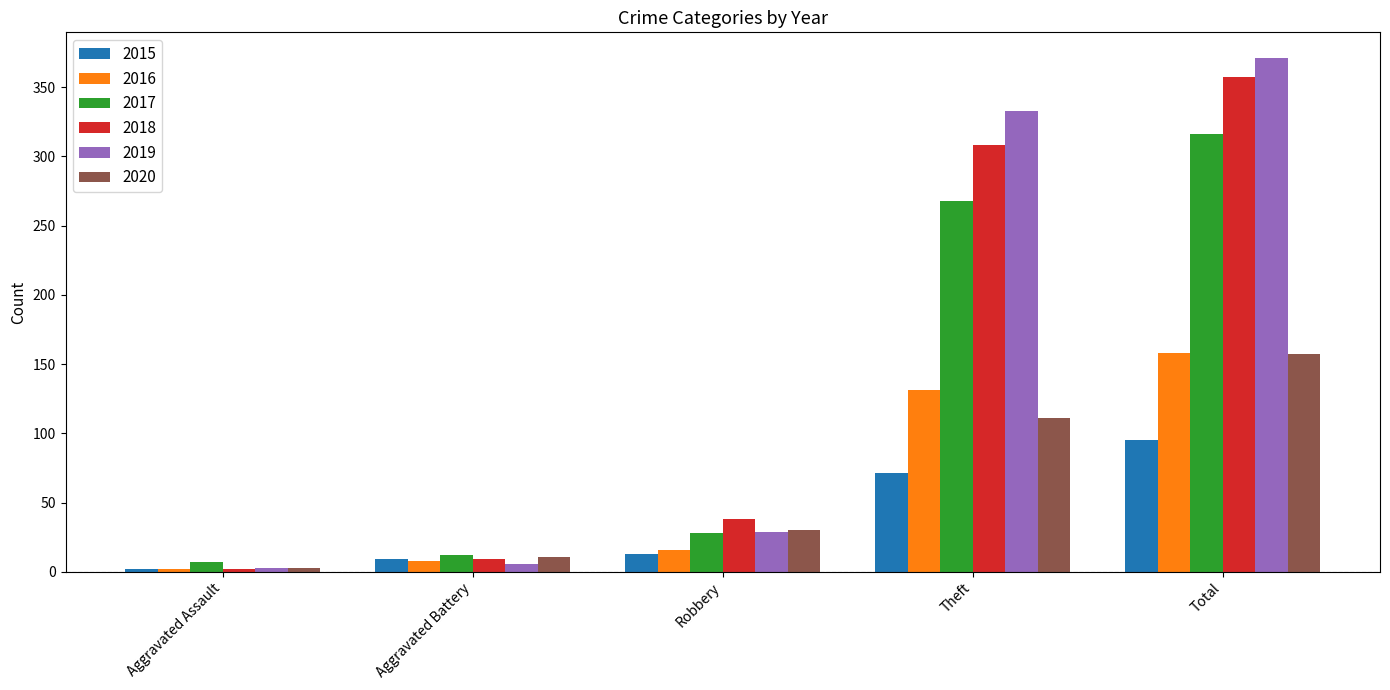

What is the difference between the second highest and minimum values in the 2017 series?

261